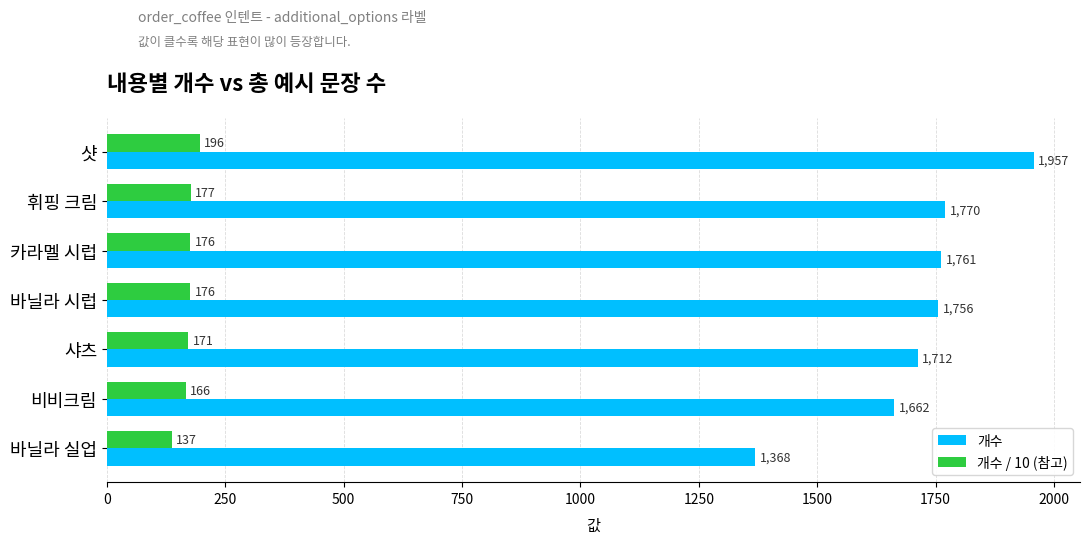

How many data points in 개수 / 10 (참고) are above 175?

4